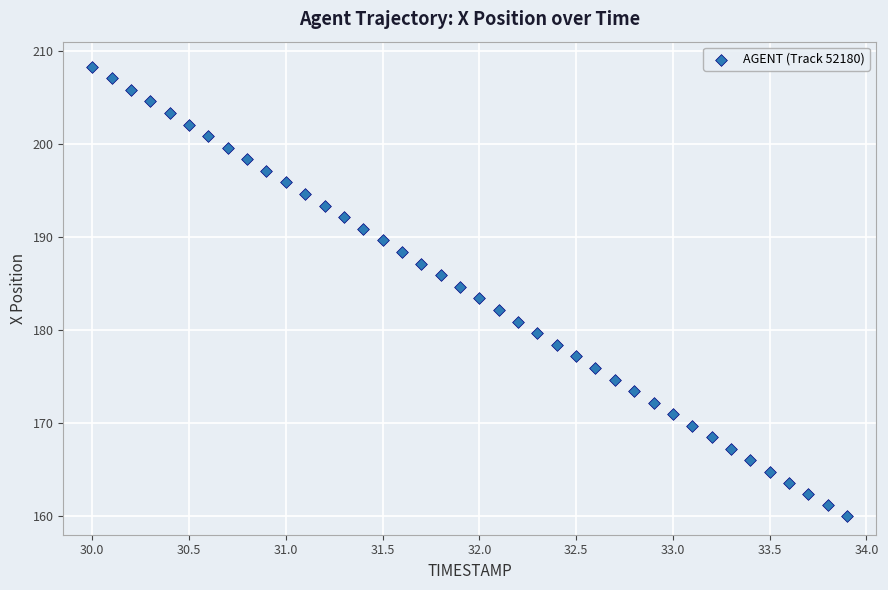

What is the range of X values (max minus min)?

3.9